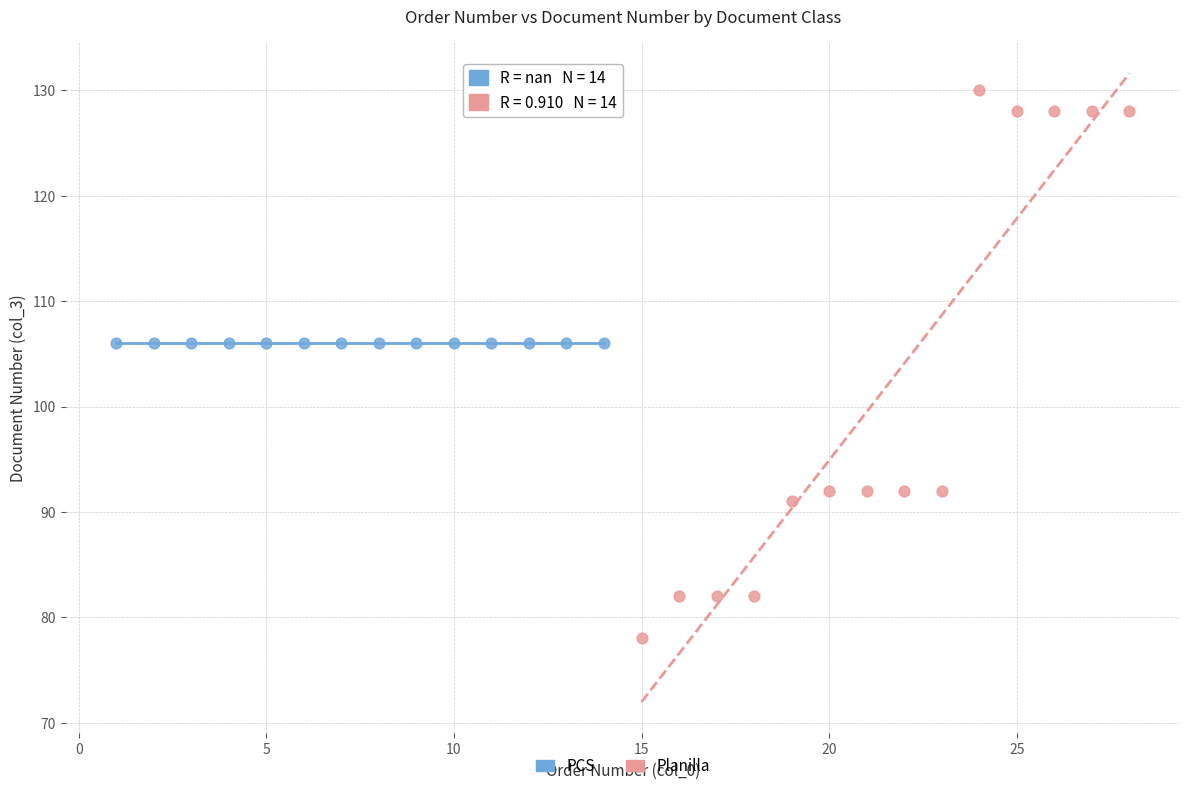

Which series contains the lowest Y value?

Planilla